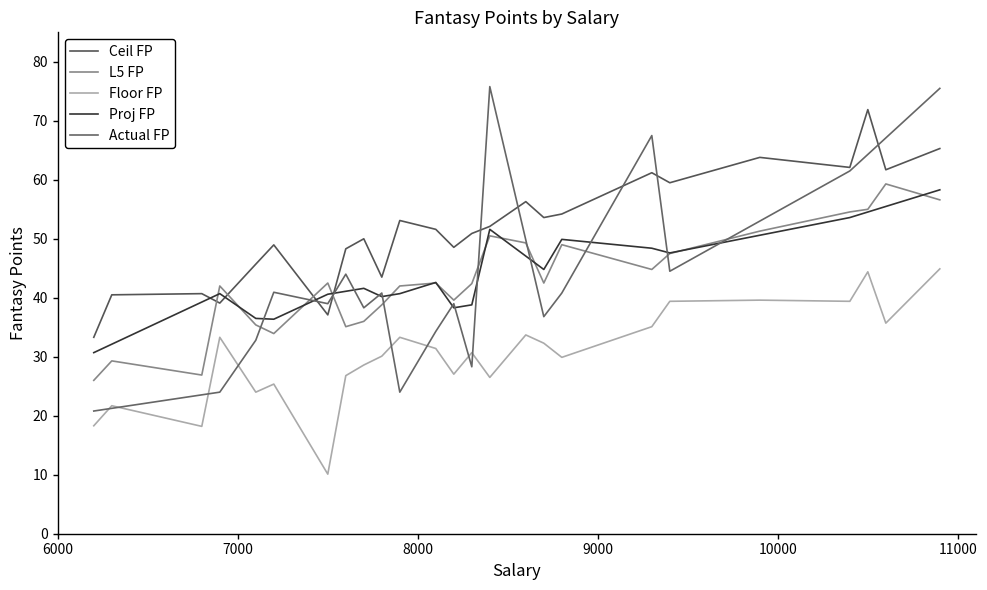

In L5 FP, how many points are higher than both neighbors (excluding endpoints)?

7